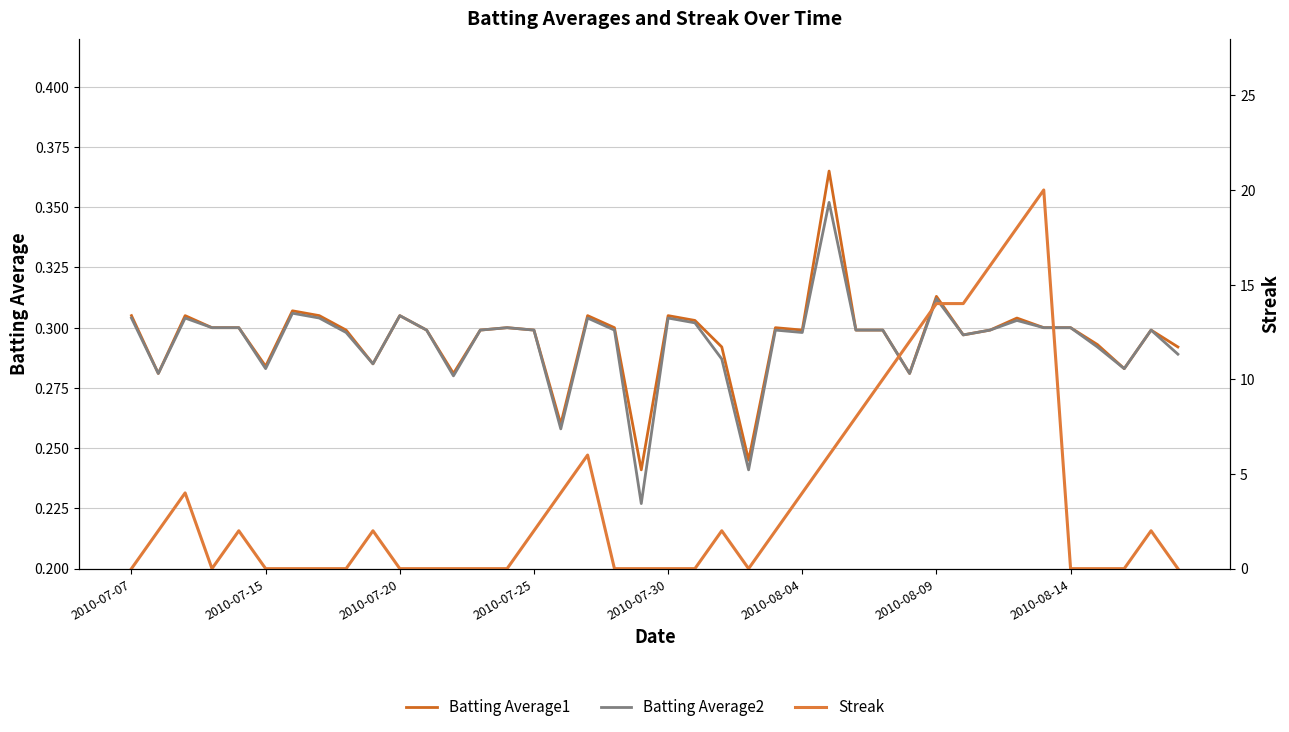

What is the difference between the highest and lowest values at 33?

17.7